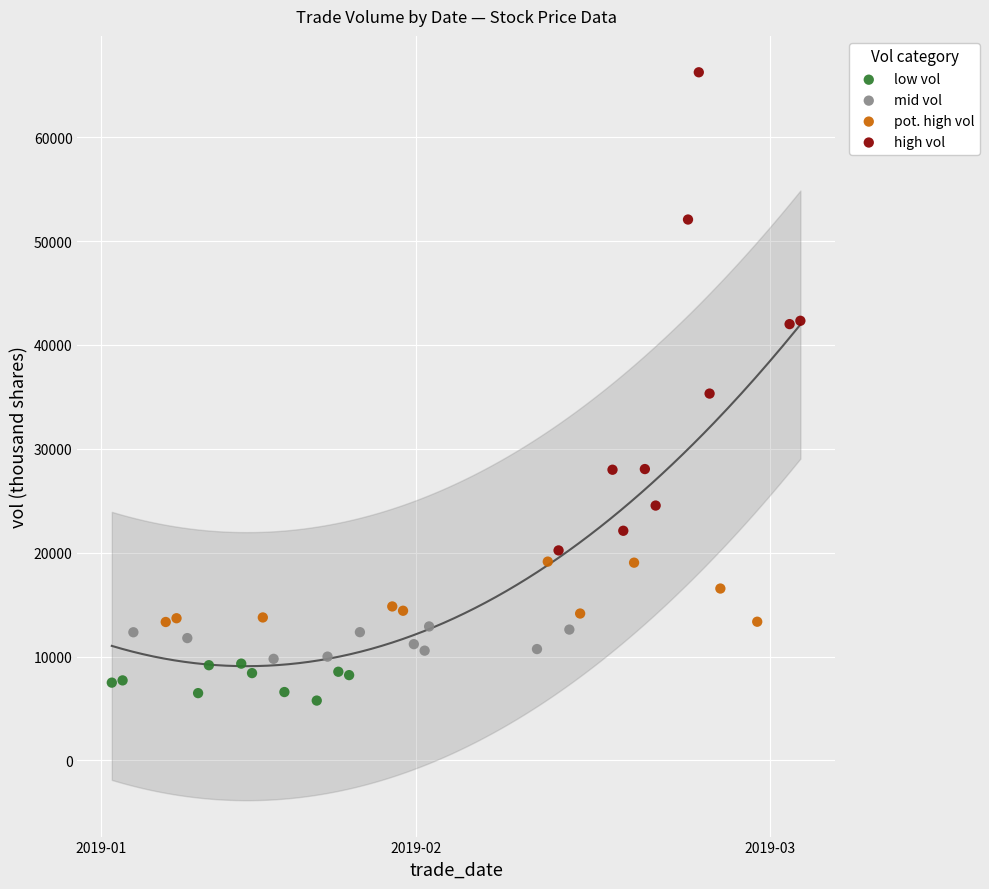

Which series reaches the minimum Y coordinate?

low vol